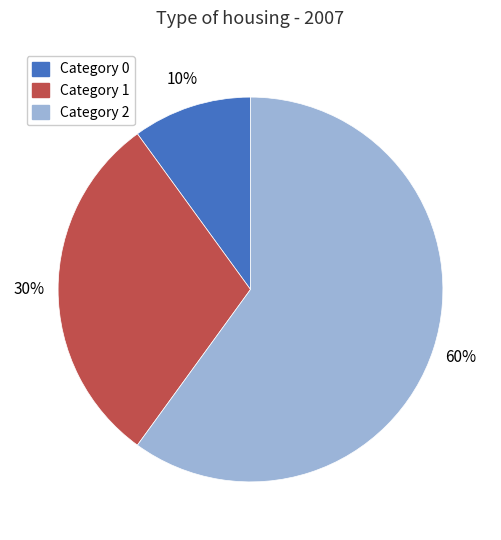

To the nearest percent, what is the difference between the largest and smallest slice percentages?

50%